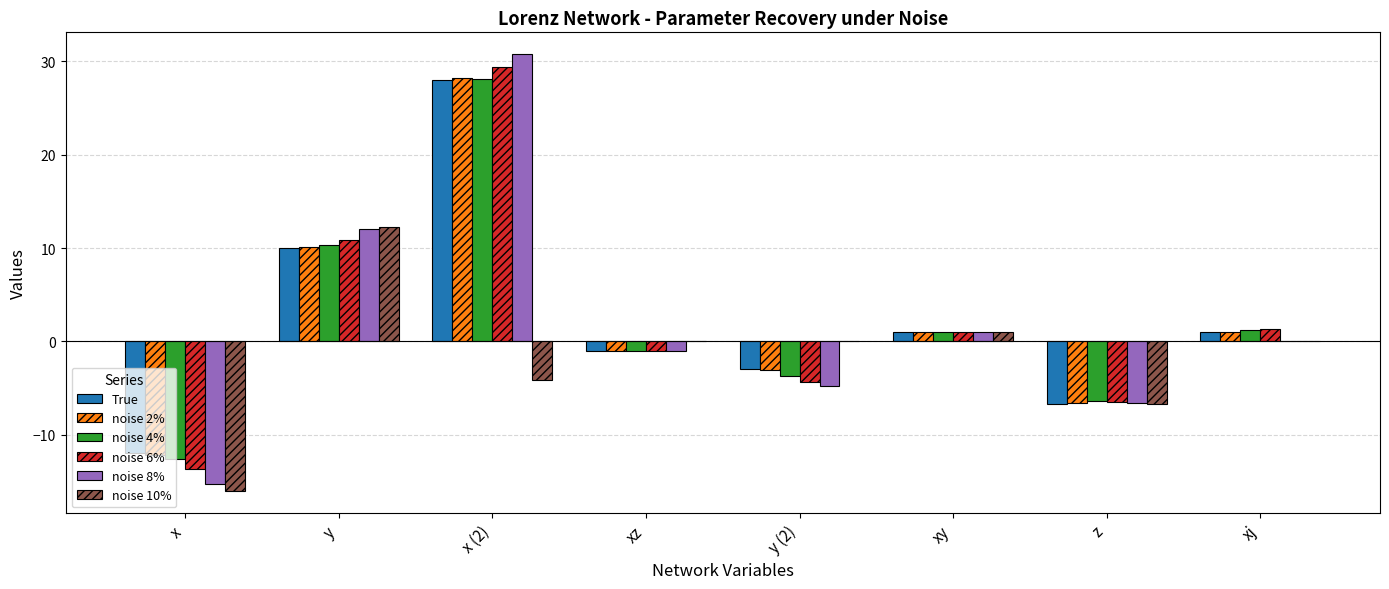

Reading right to left, transcribe all the data shown in this chart.

True: xj=1.0	z=-6.7	xy=1.0	y (2)=-3.0	xz=-1.0	x (2)=28.0	y=10.0	x=-12.0
noise 2%: xj=1.0	z=-6.6	xy=1.0	y (2)=-3.0	xz=-1.0	x (2)=28.2	y=10.1	x=-12.1
noise 4%: xj=1.2	z=-6.3	xy=1.0	y (2)=-3.7	xz=-1.0	x (2)=28.1	y=10.4	x=-12.6
noise 6%: xj=1.4	z=-6.5	xy=1.0	y (2)=-4.3	xz=-1.0	x (2)=29.5	y=10.9	x=-13.7
noise 8%: xj=0.0	z=-6.6	xy=1.0	y (2)=-4.8	xz=-1.0	x (2)=30.8	y=12.1	x=-15.2
noise 10%: xj=0.0	z=-6.7	xy=1.0	y (2)=0.0	xz=0.0	x (2)=-4.1	y=12.2	x=-16.1